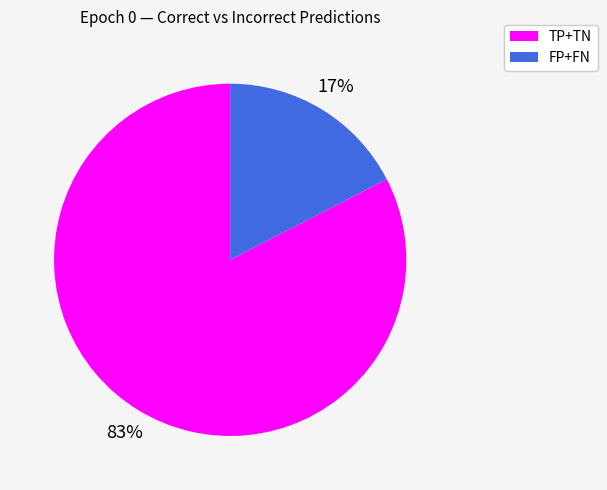

How many slices are in this pie chart?

2